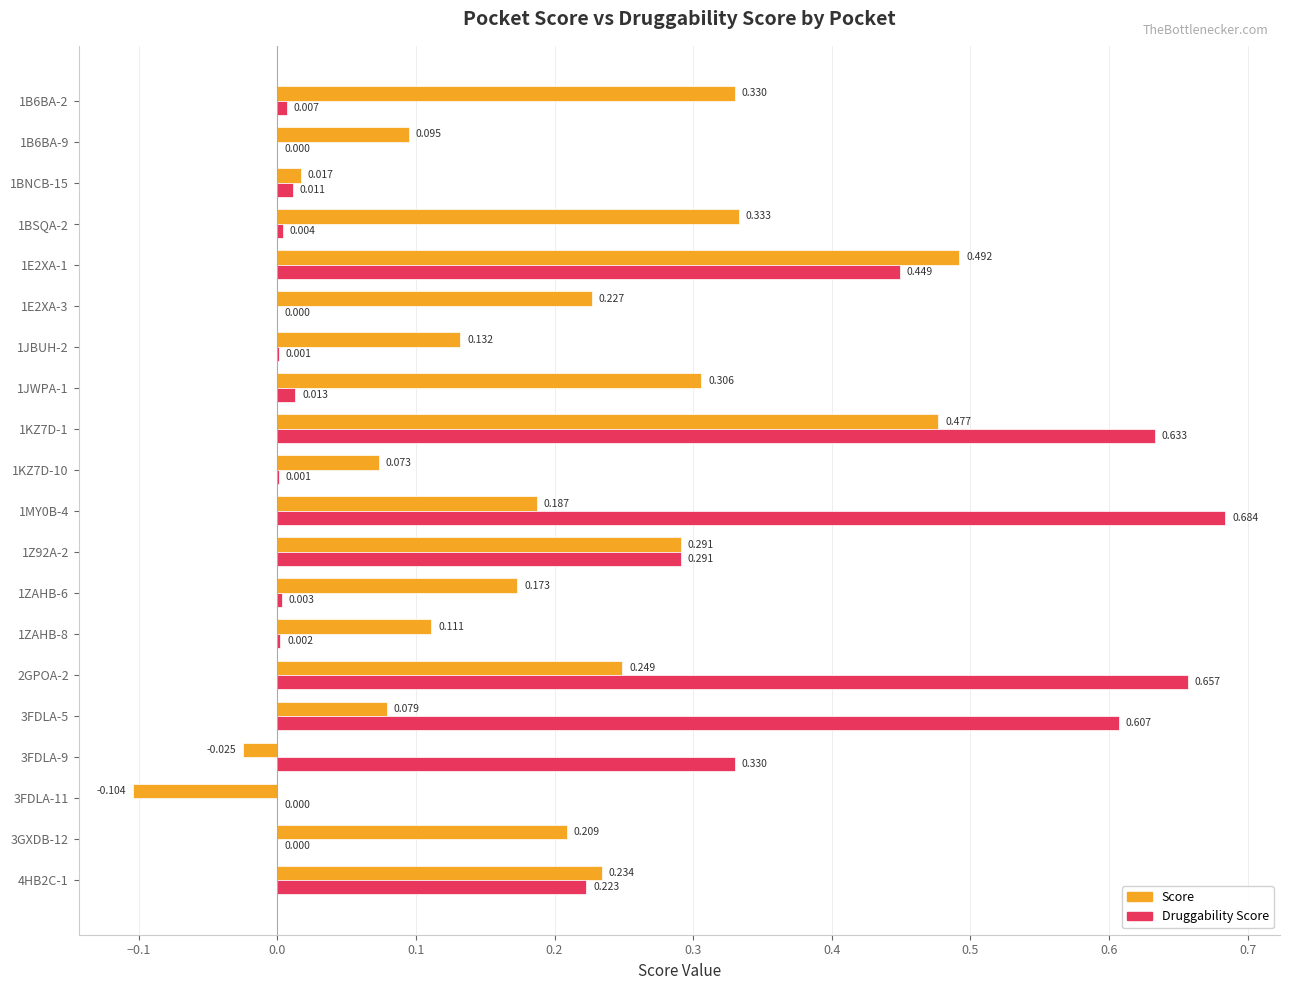

Which series has the widest spread of values?

Druggability Score